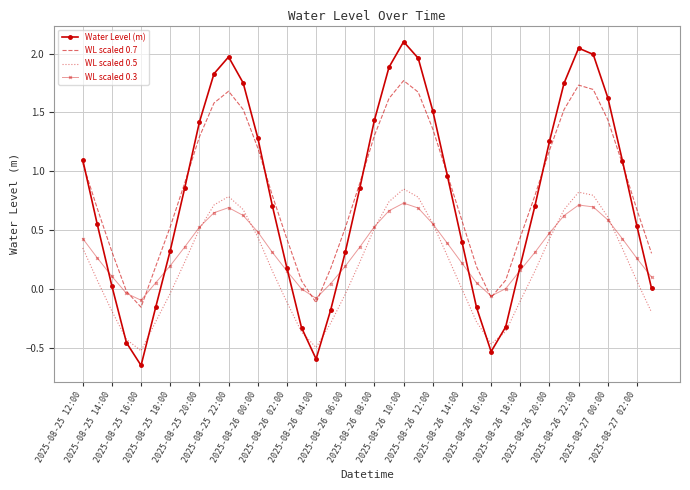

True or false: WL scaled 0.5 and WL scaled 0.7 intersect in this chart.

False